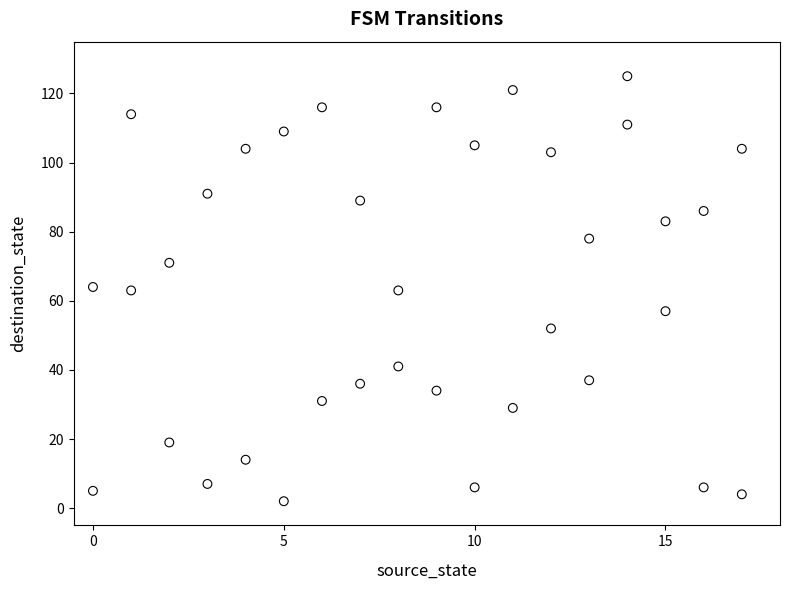

What is the range of X values (max minus min)?

17